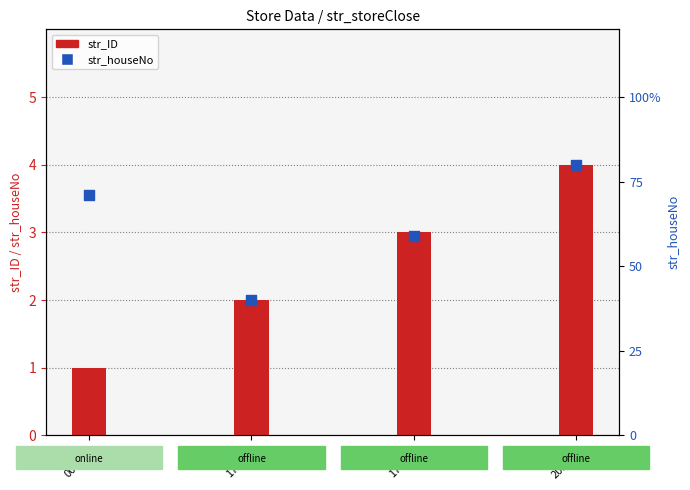

Which series has the largest Y range (max minus min)?

str_houseNo